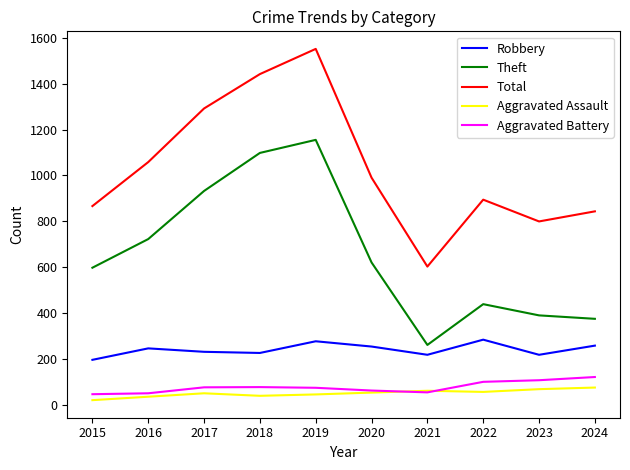

Which series has the largest range (max minus min)?

Total